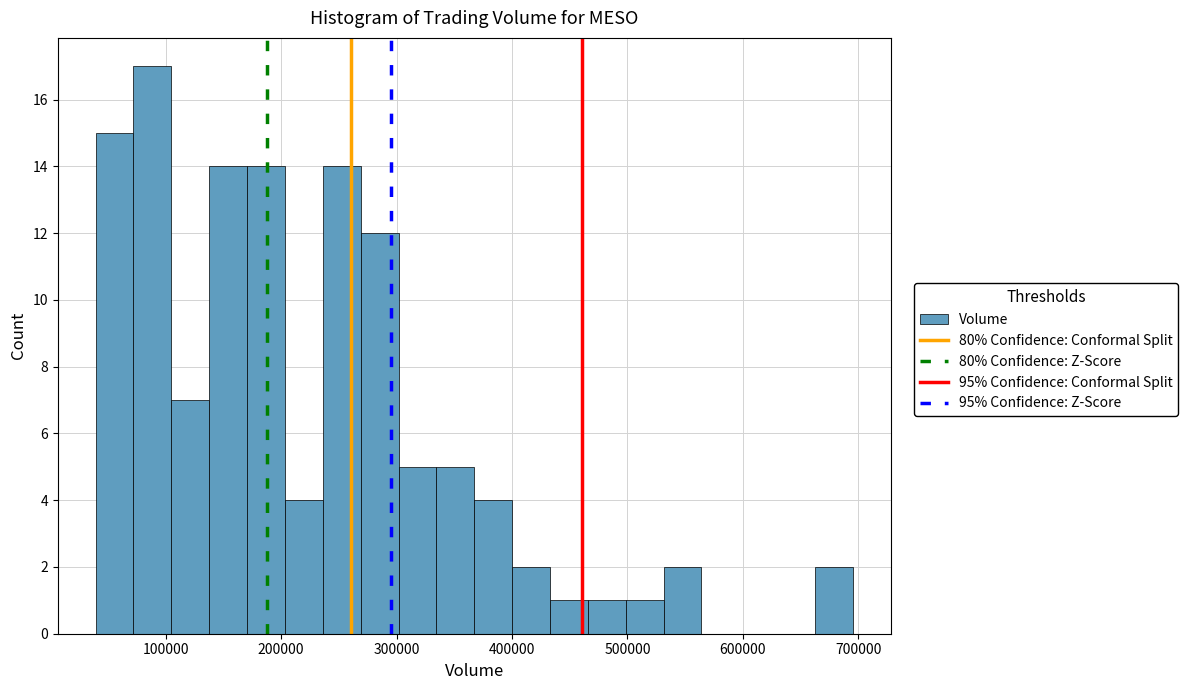

Read against the x-axis, roughly where is the centre of the tallest bar?

90000